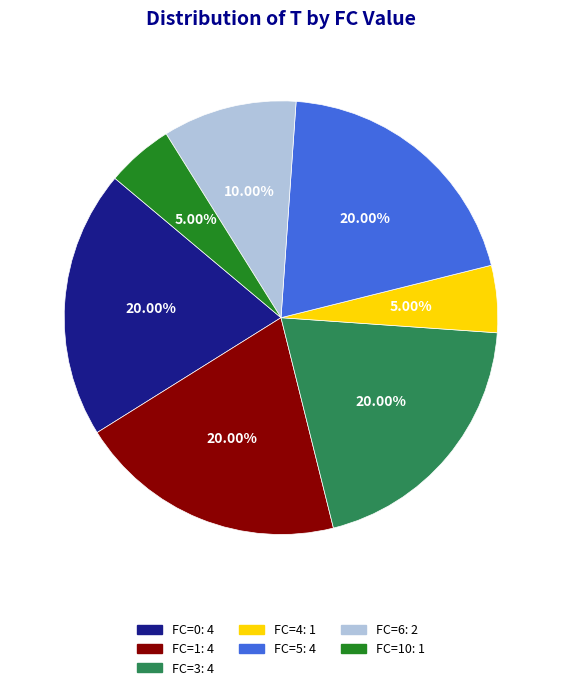

Is there any slice that represents more than half of the pie?

No